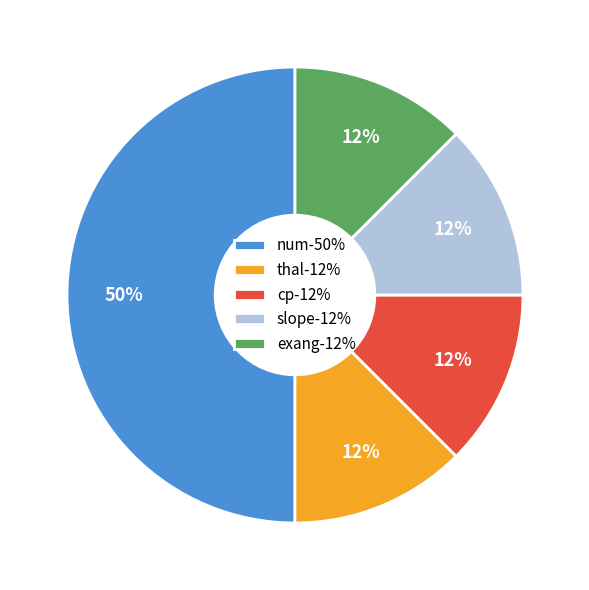

Between thal and num, which is larger?

num